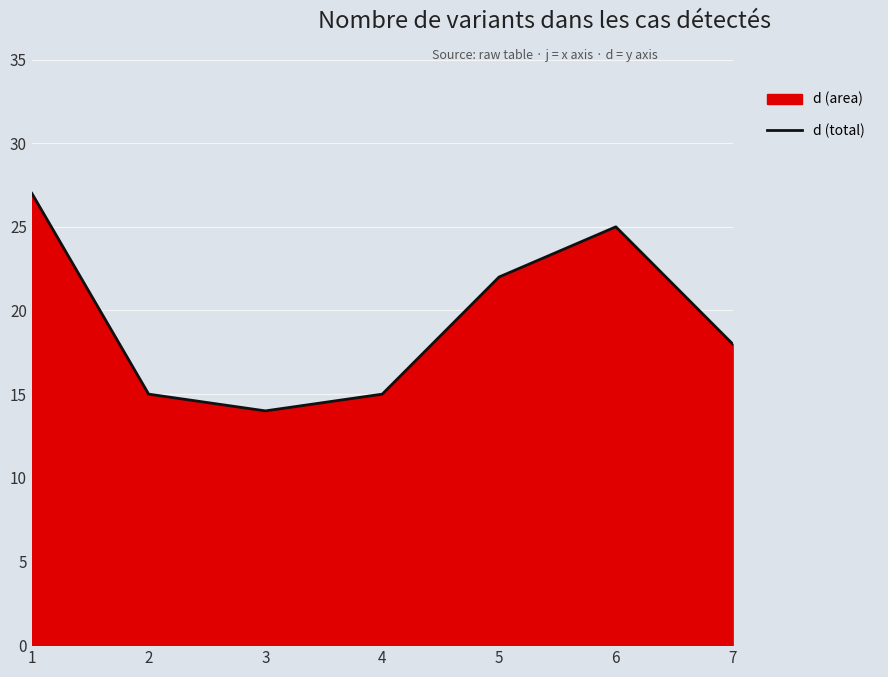

What is the difference between the second highest and second lowest values?

10